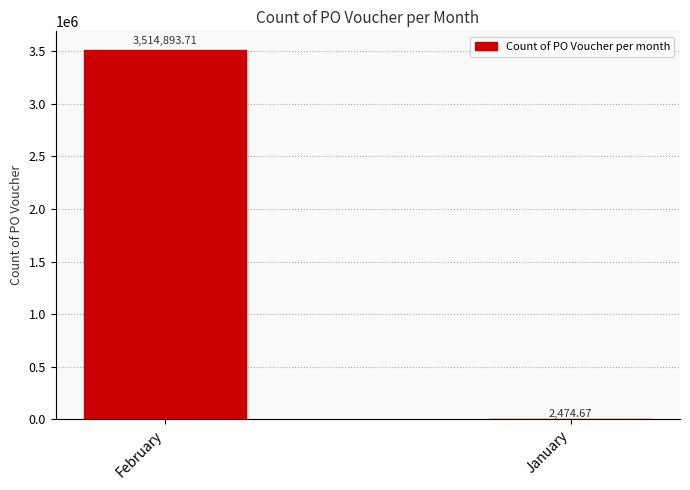

What is the change in value from February to January?

-3512419.0